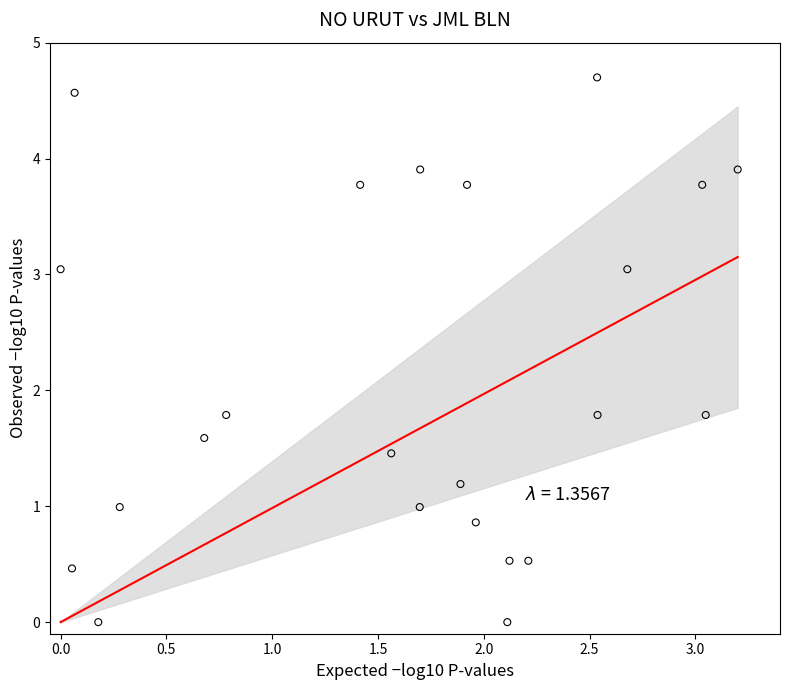

What is the range of Y values (max minus min)?

4.7